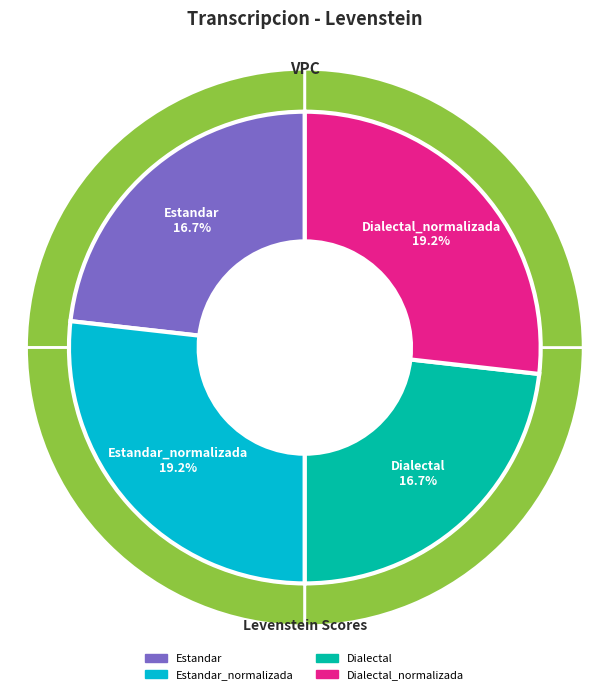

Is the sum of Estandar_normalizada and Estandar greater than half?

No